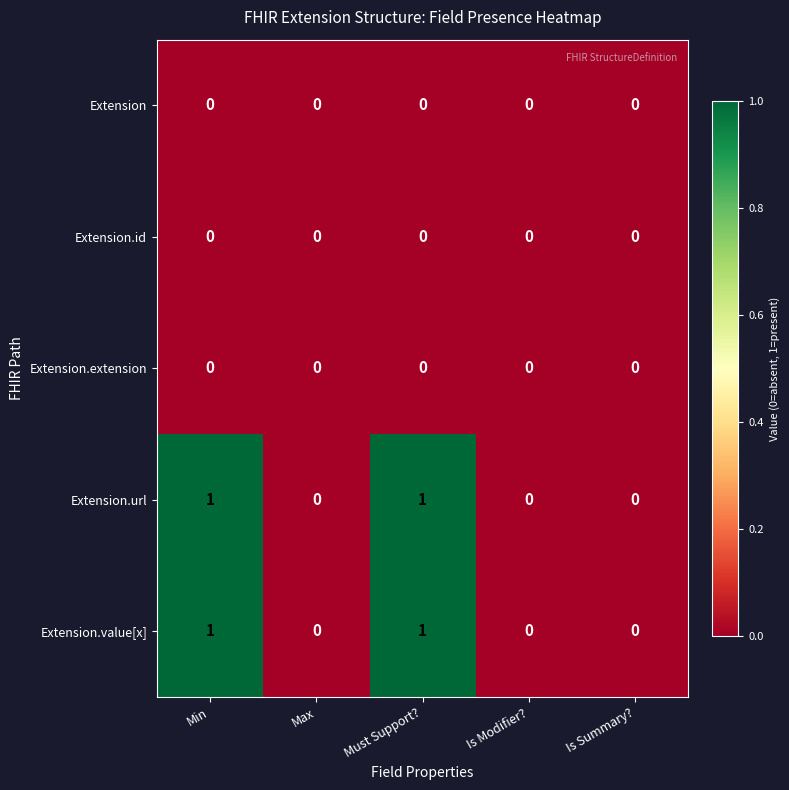

Is the value of Extension.value[x] at Must Support? greater than the value of Extension.url at Is Summary??

Yes